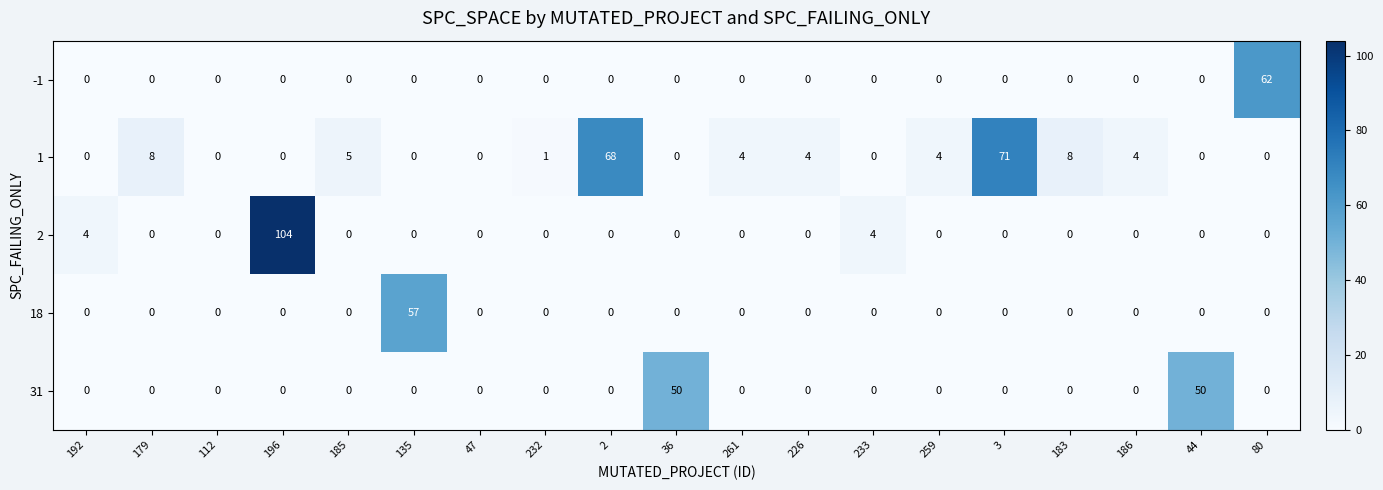

Rank the series by their maximum value, from highest to lowest.

2, 1, -1, 18, 31